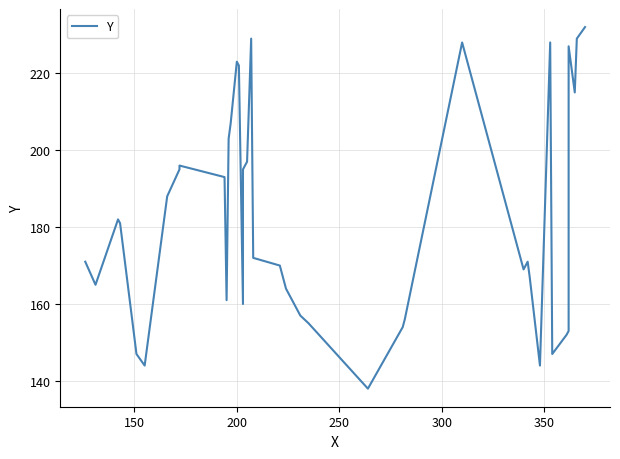

How many interior local valleys (lower than both neighbors) does the data have?

9